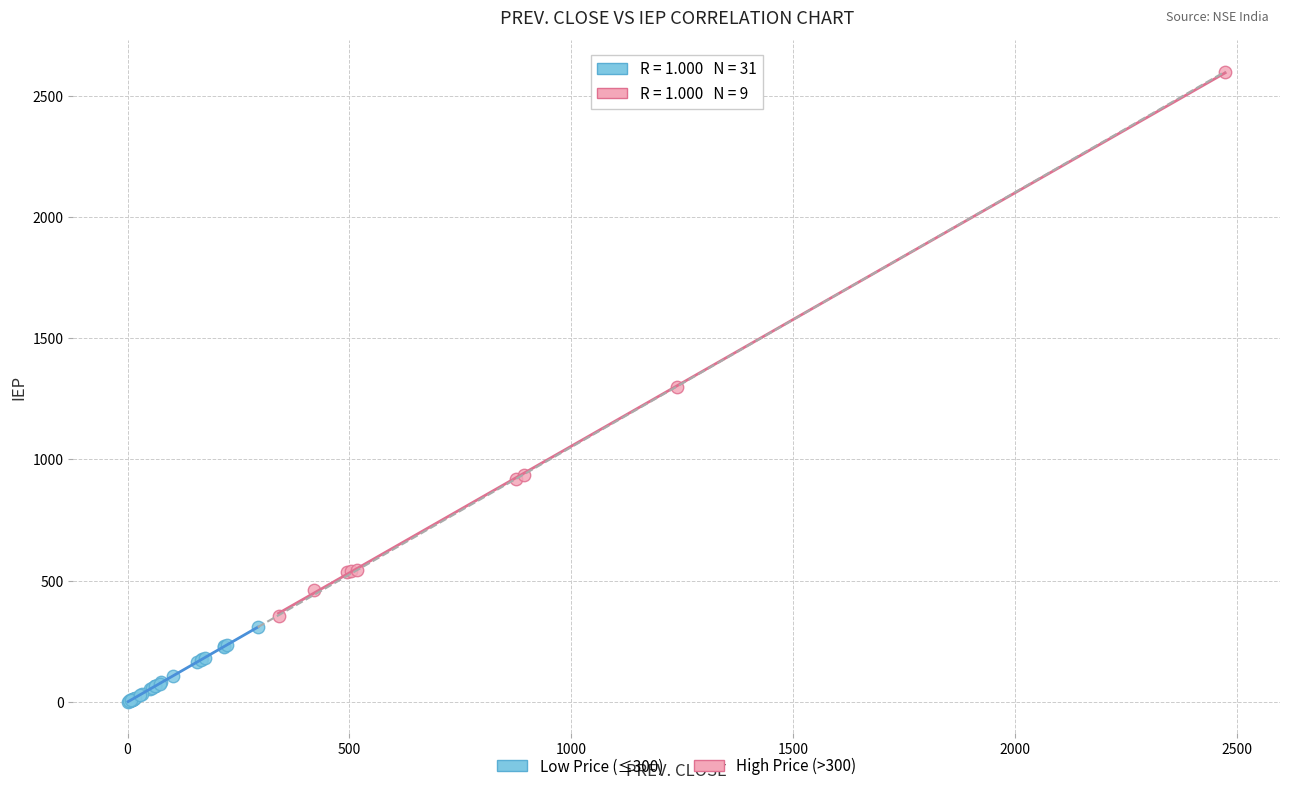

Which series reaches the maximum Y coordinate?

High Price (>300)